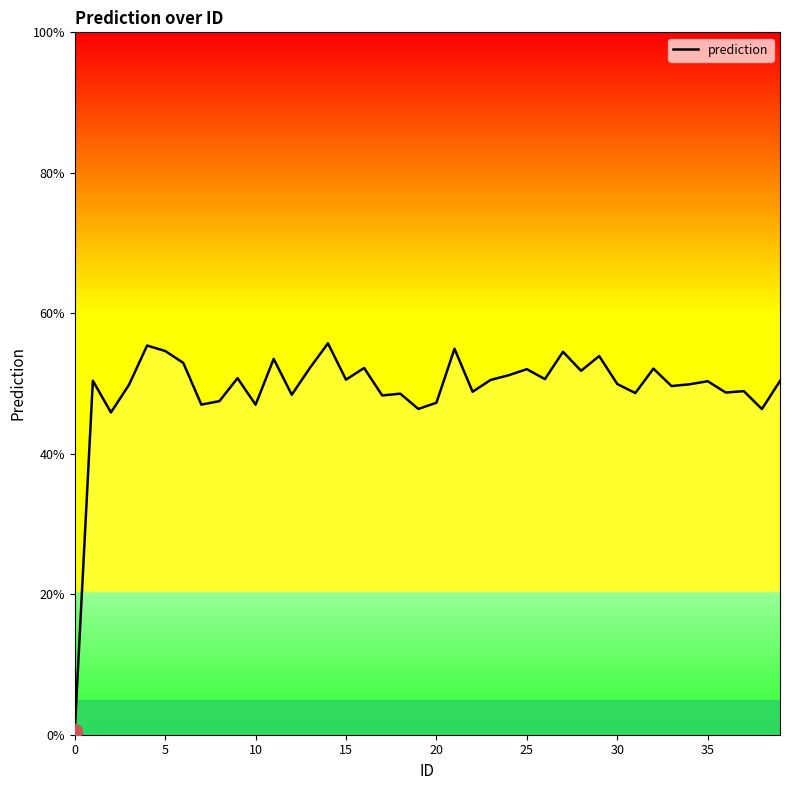

What is the maximum value shown in the chart?

55.7